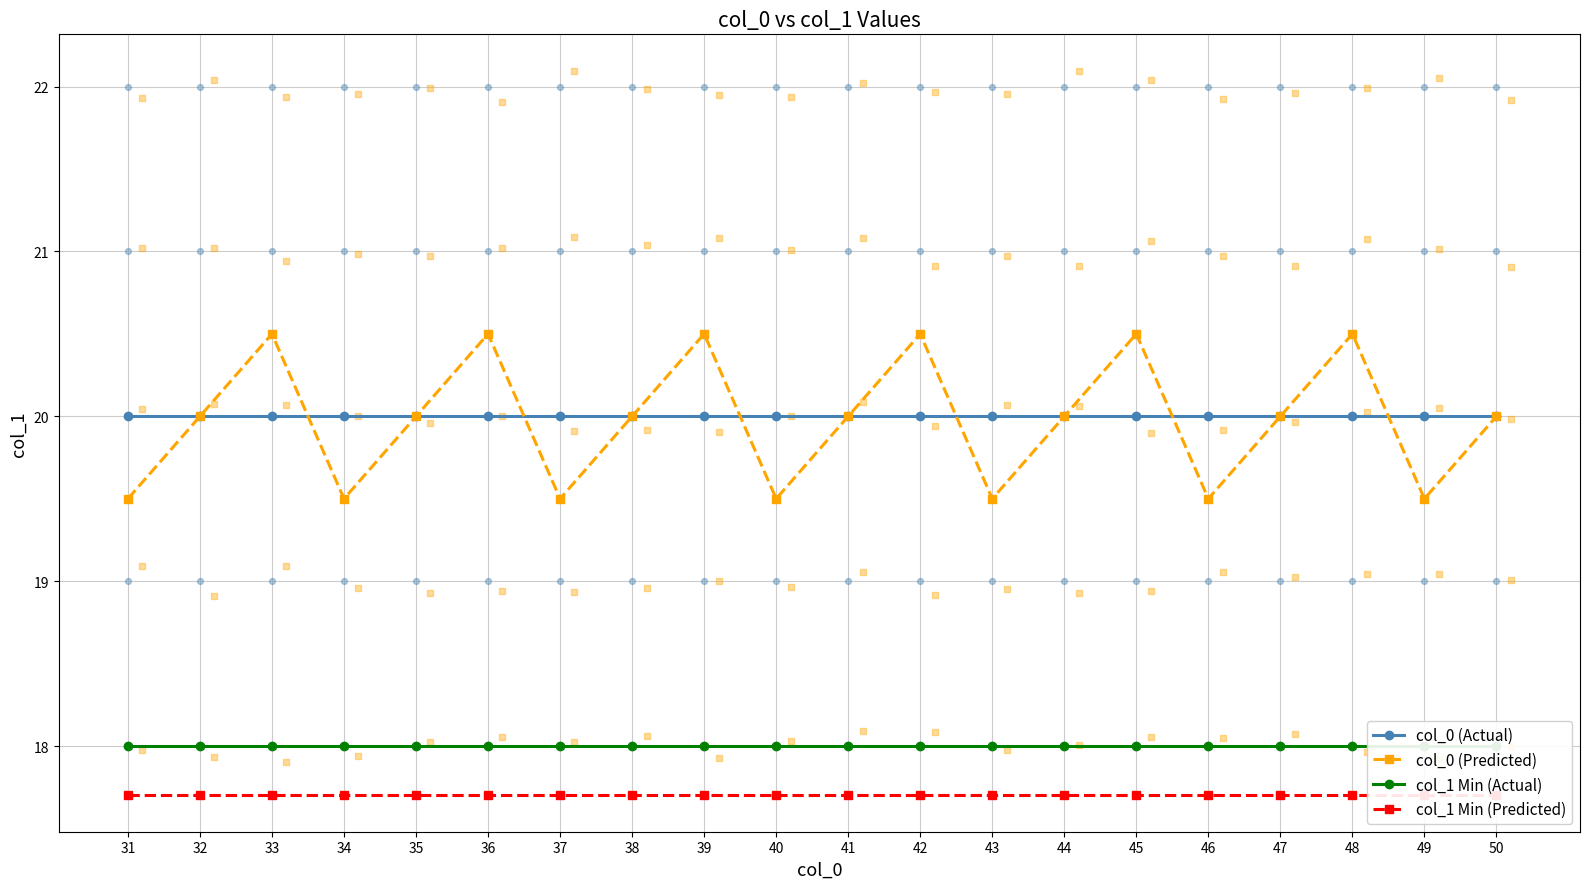

Which series has the largest total across all categories?

col_0 (Actual)